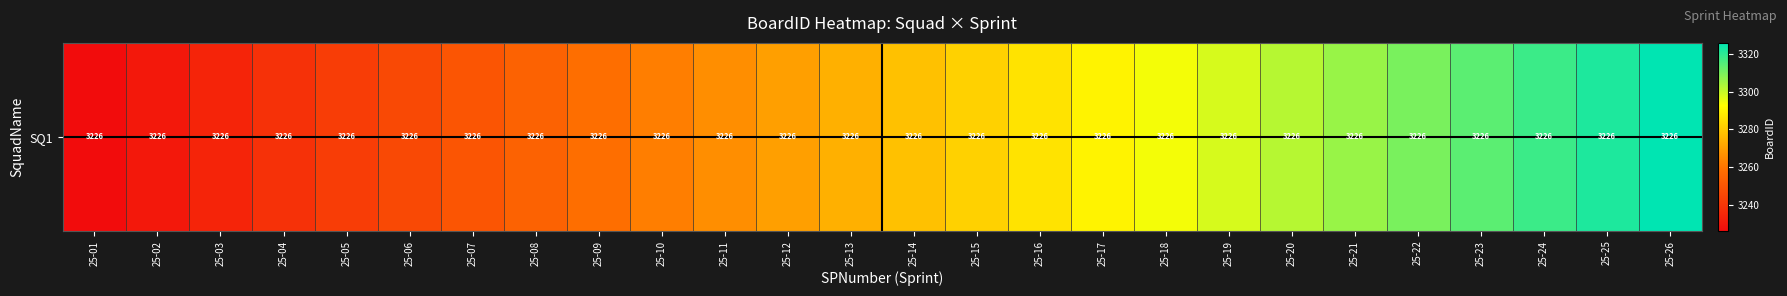

How many distinct data groups are displayed?

1